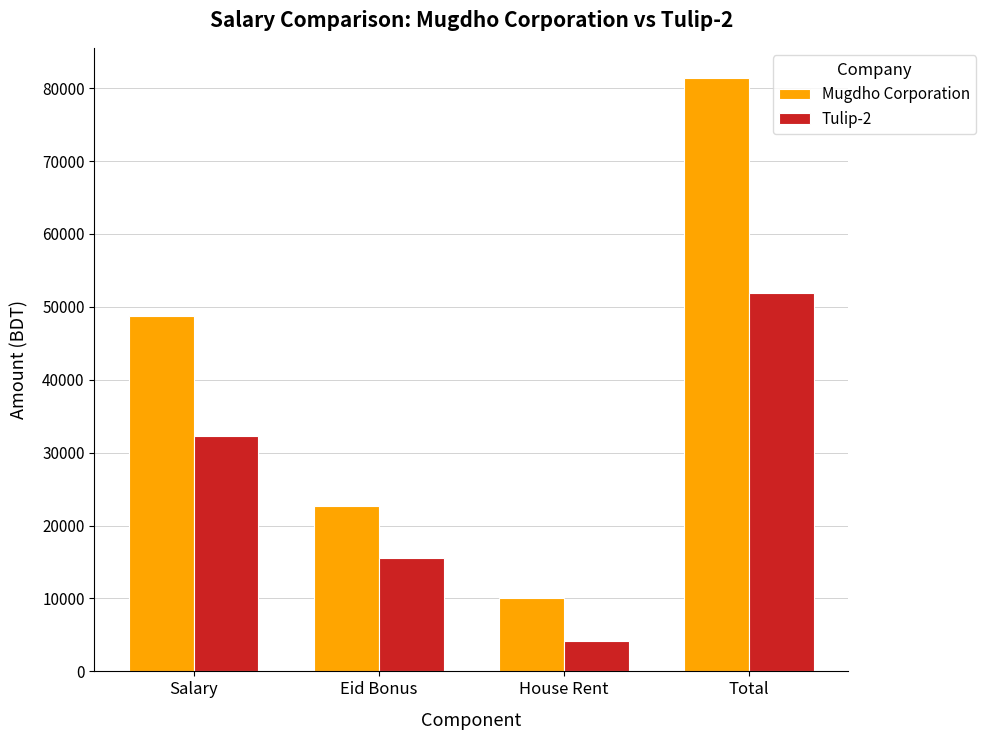

Count the Mugdho Corporation values in the range 22750 to 81450.

3